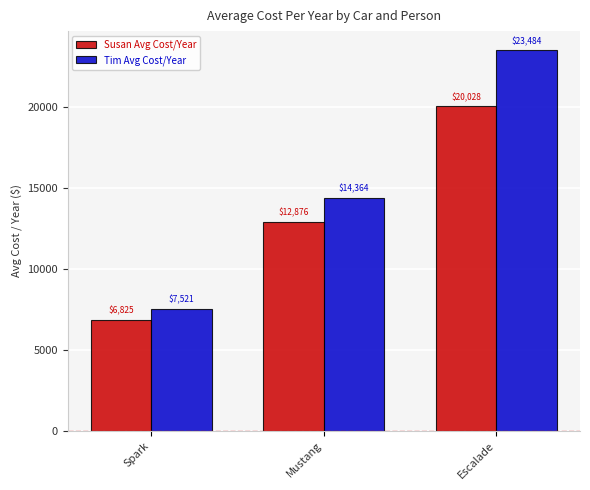

Is it true that Tim Avg Cost/Year equals 11353.1 at Spark?

False